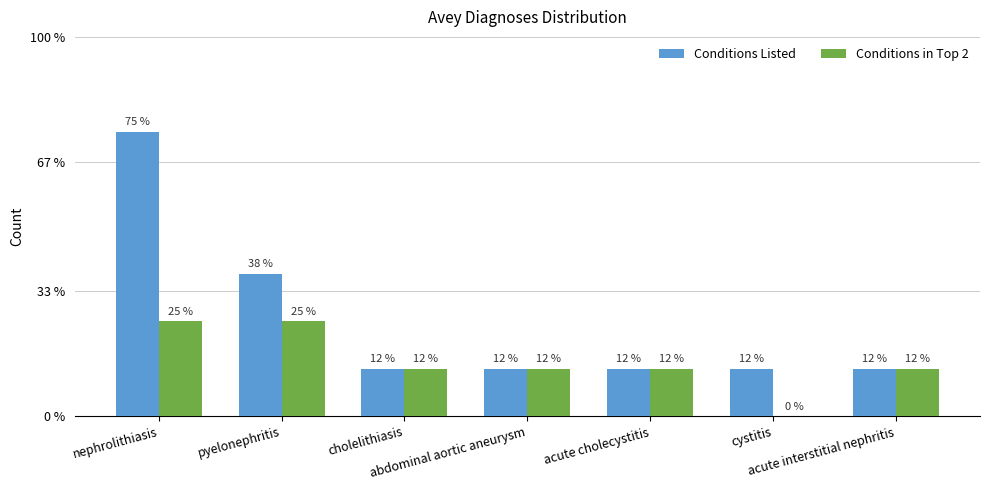

What are all the series names shown in the legend?

Conditions Listed, Conditions in Top 2